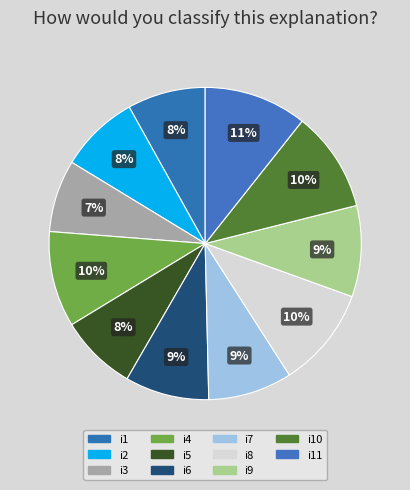

How many slices are in this pie chart?

11